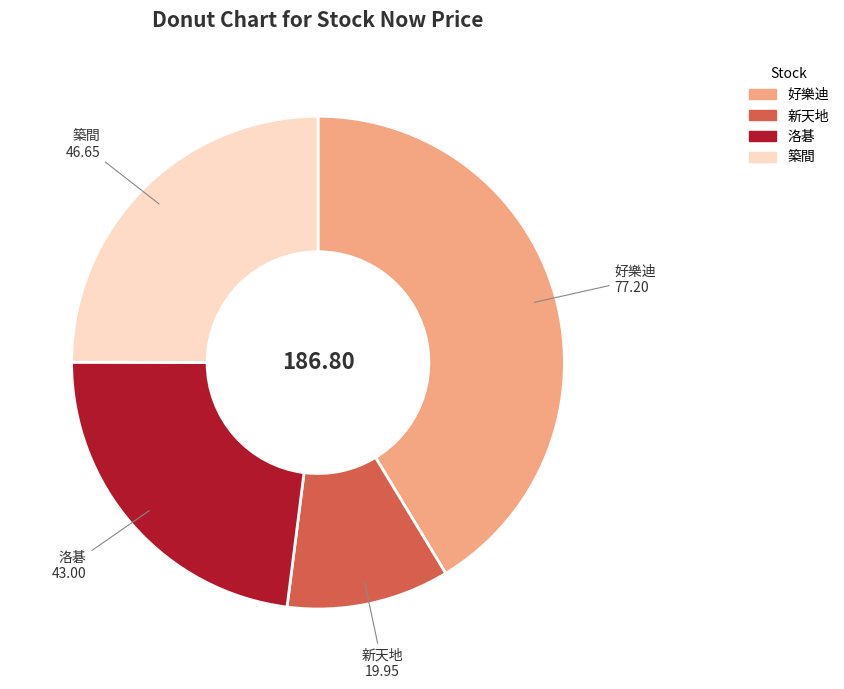

Rank the categories by value from lowest to highest.

新天地, 洛碁, 築間, 好樂迪